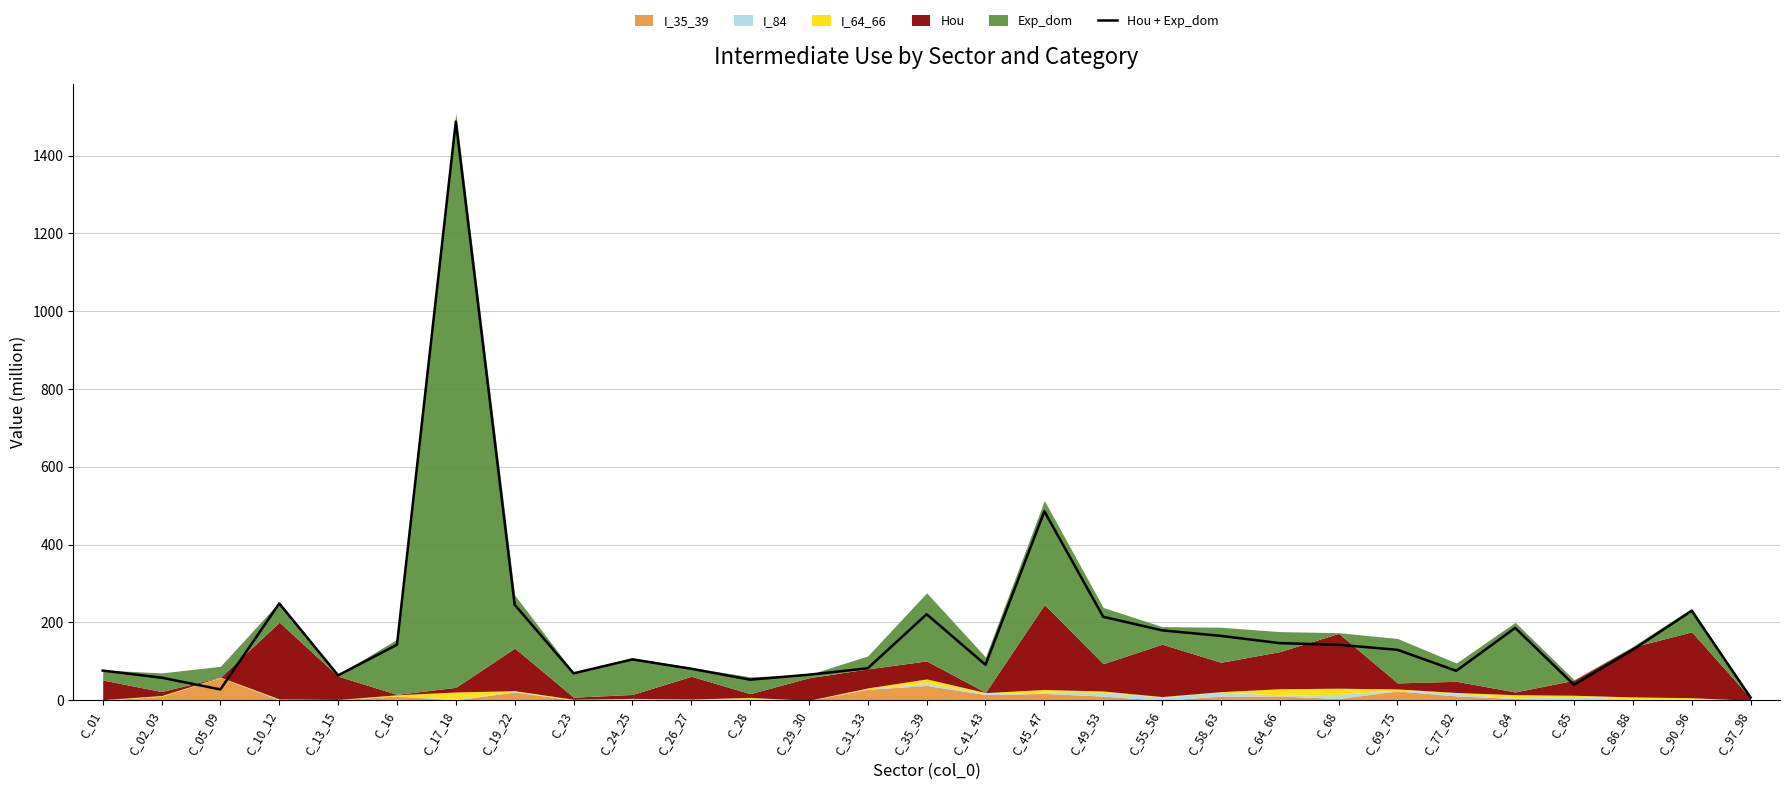

What position from the right is C_41_43?

14